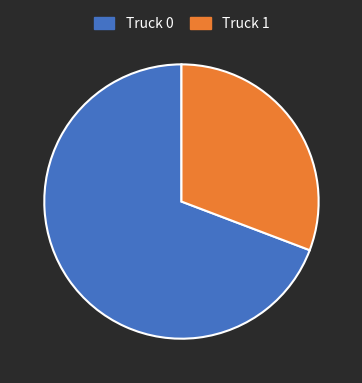

Is it true that Truck 1 is 31% of the pie?

True